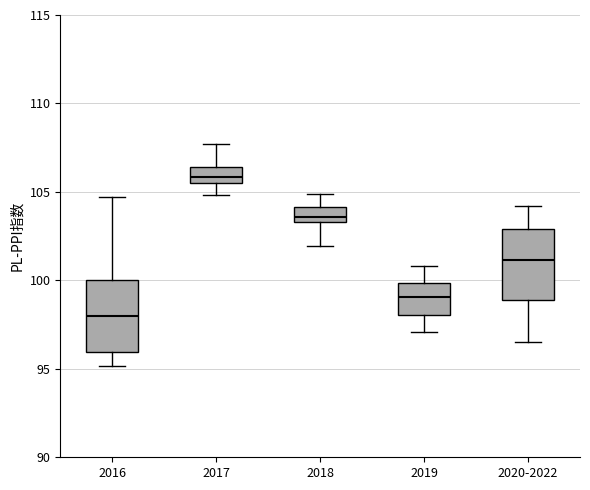

Reading left to right, transcribe this box plot: for each box, give where its median line is, the range the box spans, and where its two whiskers end, as read against the y-axis. The values are not printed on the chart, so give them approximately, as read against the axis.

2016: median 98.0, box 96.0 to 100.0, whiskers 95.0 to 104.5
2017: median 106.0, box 105.5 to 106.5, whiskers 105.0 to 107.5
2018: median 103.5 (inside the box), box 103.5 to 104.0, whiskers 102.0 to 105.0
2019: median 99.0, box 98.0 to 100.0, whiskers 97.0 to 101.0
2020-2022: median 101.0, box 99.0 to 103.0, whiskers 96.5 to 104.0